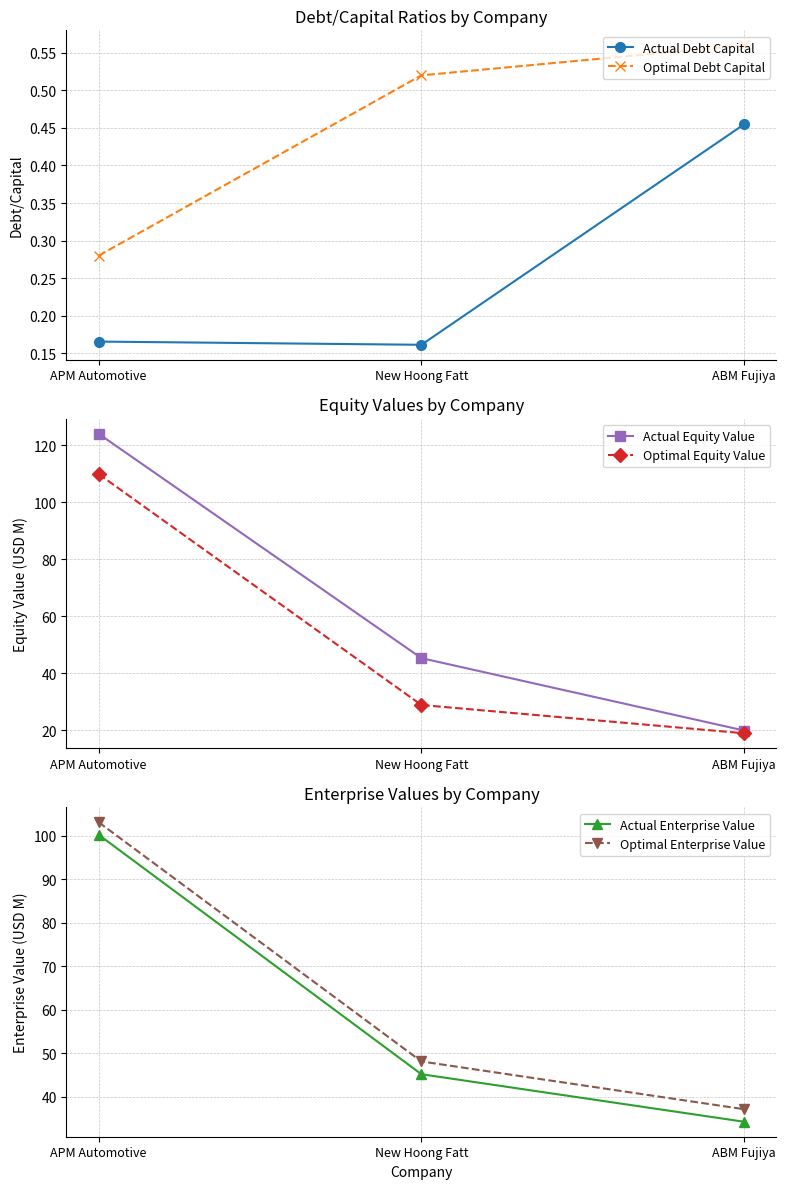

Which category has the highest value in the Actual Enterprise Value series?

APM Automotive